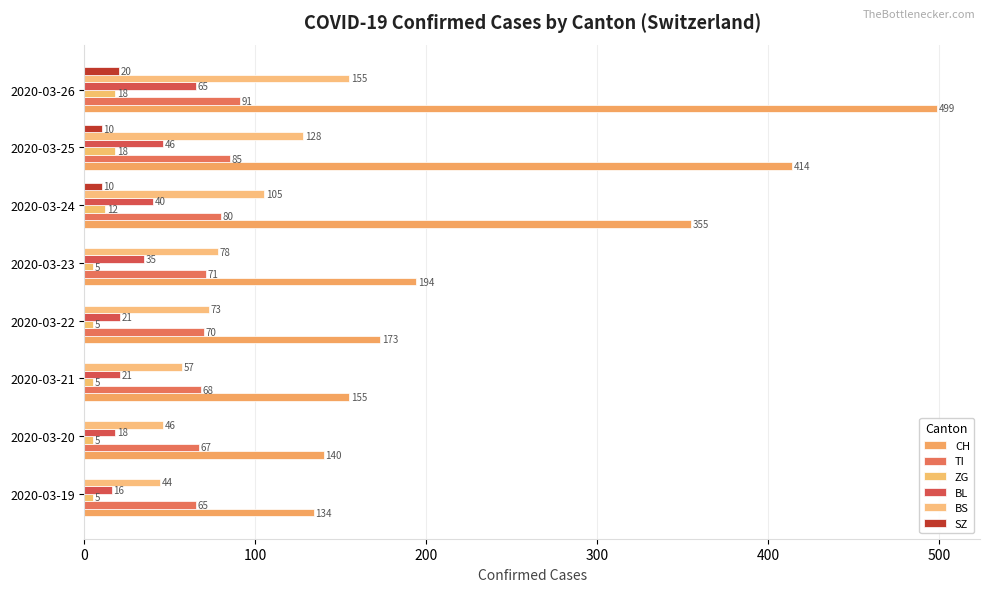

What is the value of the ZG bar at the 4th from the left?

5